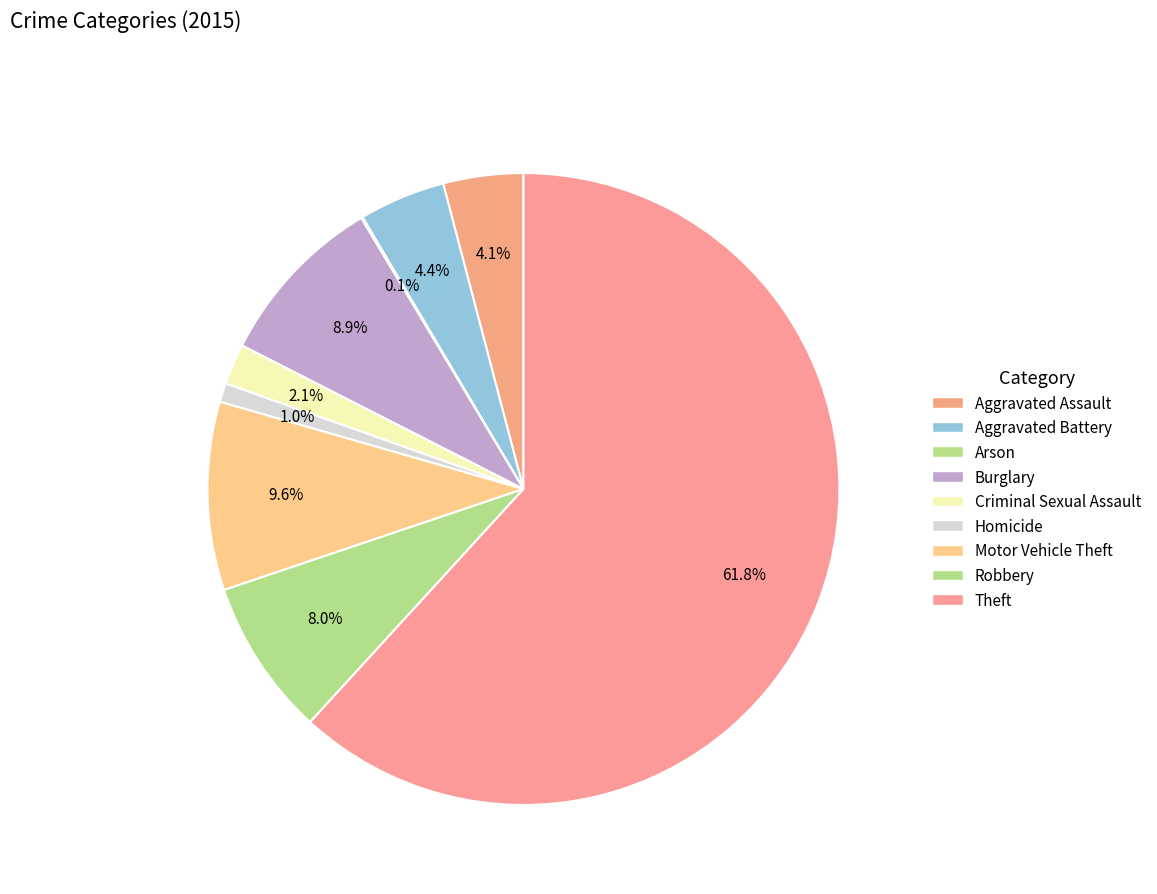

To the nearest percent, what is the combined percentage of Robbery and Homicide?

9%